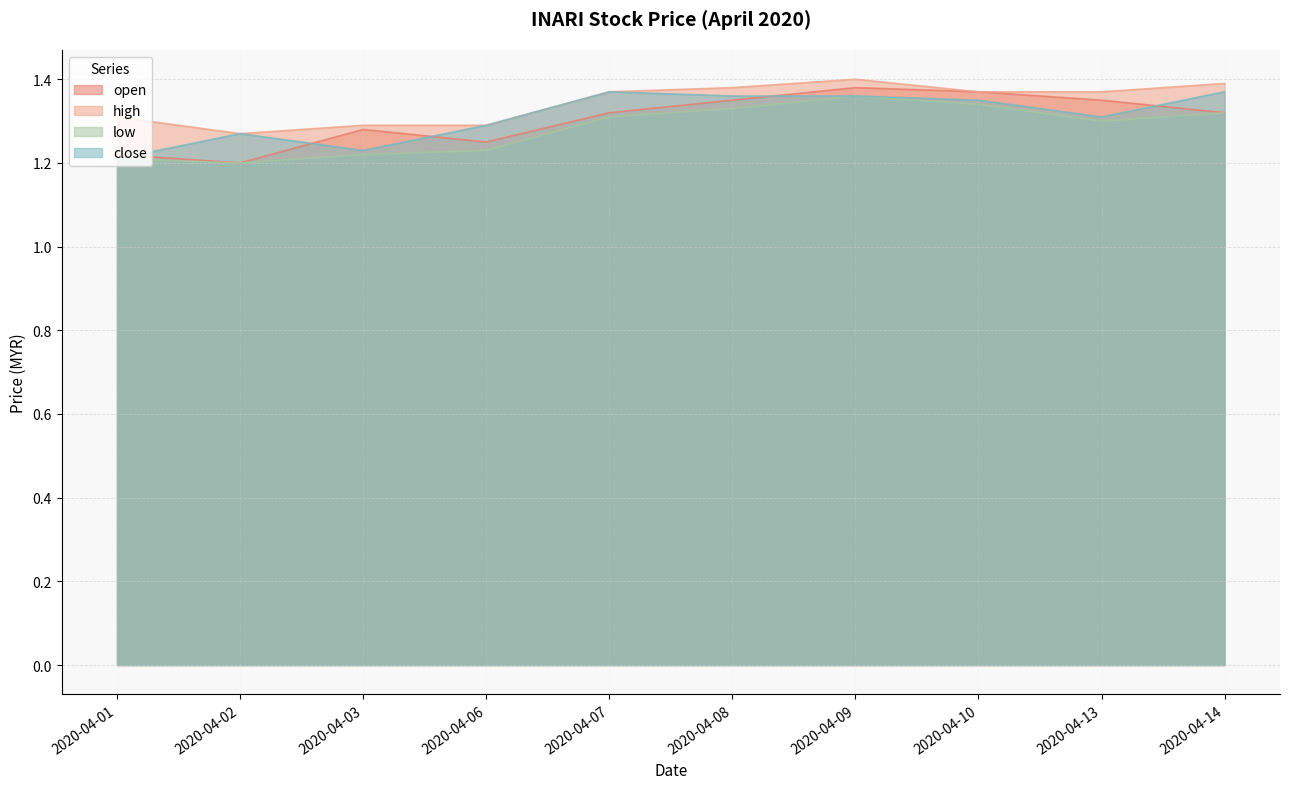

Between 2020-04-02 and 2020-04-13, which is larger?

2020-04-13